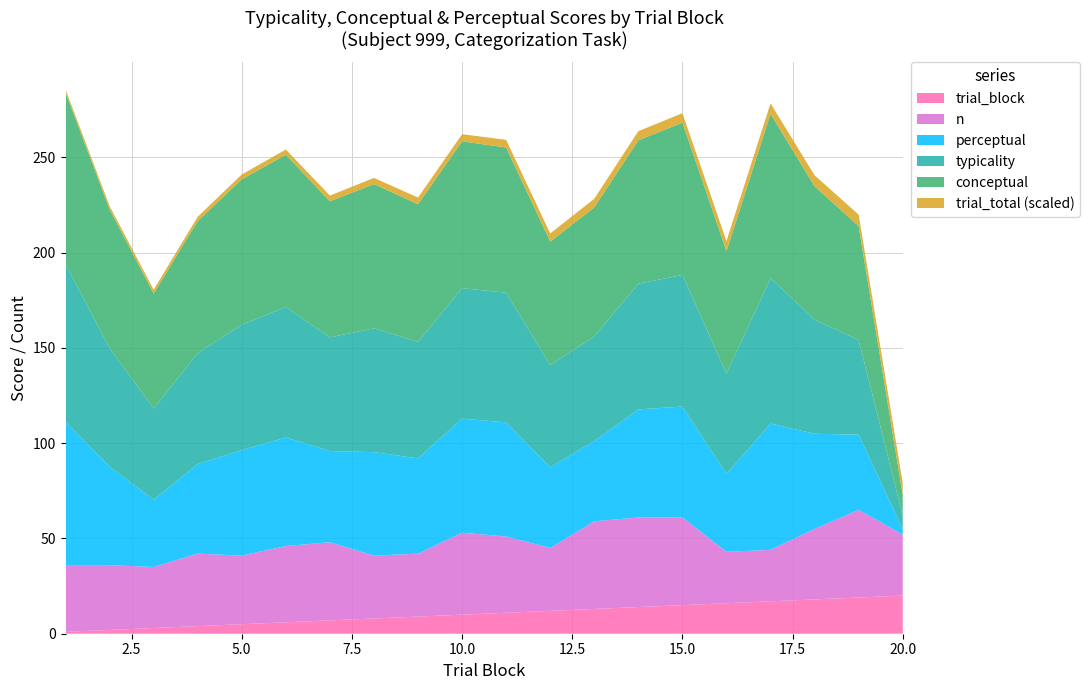

Reading right to left, list all the values displayed in this chart.

typicality: 7.0	49.6	59.9	76.3	52.6	69.0	66.0	54.9	53.6	68.0	68.5	61.1	65.0	59.6	68.4	65.8	58.2	47.8	62.2	82.7
conceptual: 11.0	59.8	69.9	86.3	64.3	79.9	75.3	67.7	64.8	76.2	77.0	72.2	75.7	71.4	79.9	76.3	69.3	60.3	72.8	90.1
perceptual: 2.9	39.4	49.9	66.3	40.9	58.2	56.7	42.1	42.4	59.9	59.9	50.0	54.3	47.9	57.0	55.3	47.0	35.3	51.6	75.2
n: 32.0	46.0	37.0	27.0	27.0	46.0	47.0	46.0	33.0	40.0	43.0	33.0	33.0	41.0	40.0	36.0	38.0	32.0	34.0	35.0
trial_block: 20.0	19.0	18.0	17.0	16.0	15.0	14.0	13.0	12.0	11.0	10.0	9.0	8.0	7.0	6.0	5.0	4.0	3.0	2.0	1.0
trial_total: 425.0	424.0	423.0	422.0	421.0	420.0	419.0	418.0	417.0	416.0	415.0	414.0	413.0	412.0	411.0	410.0	409.0	408.0	407.0	406.0